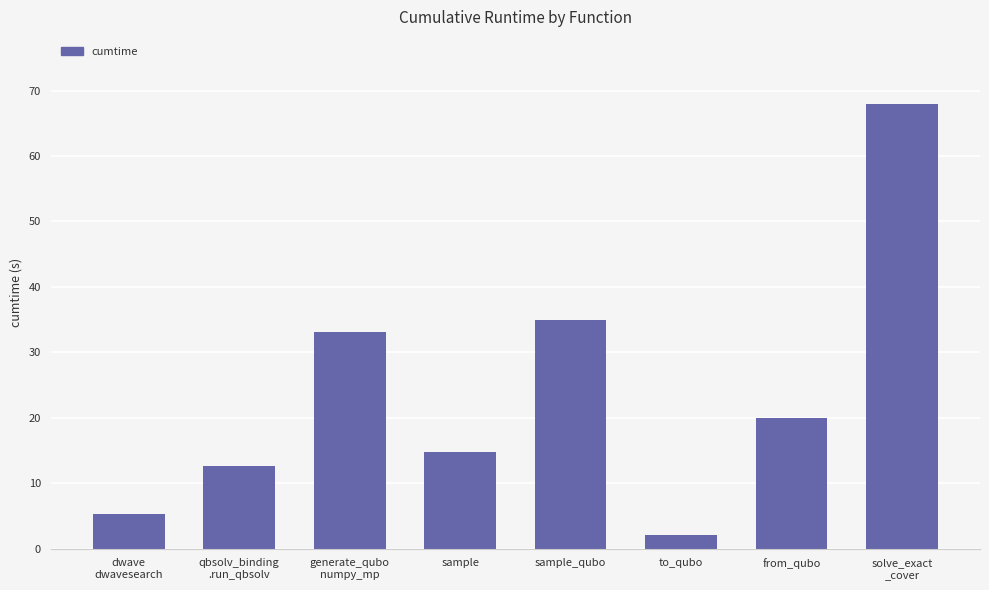

Rank the categories by value from lowest to highest.

to_qubo, dwave
dwavesearch, qbsolv_binding
.run_qbsolv, sample, from_qubo, generate_qubo
numpy_mp, sample_qubo, solve_exact
_cover